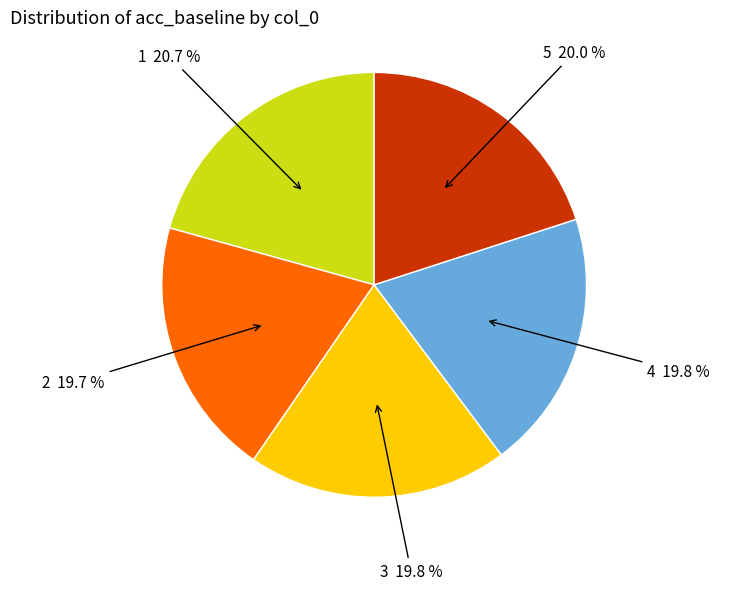

Does any single category account for the majority?

No